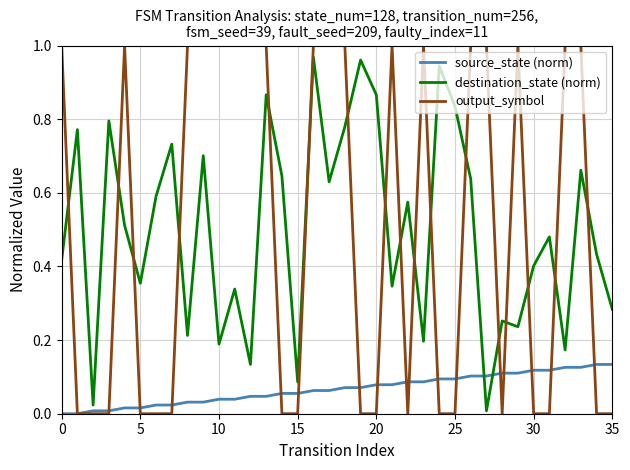

After their last crossing, which series has the higher values: output_symbol or destination_state (norm)?

destination_state (norm)